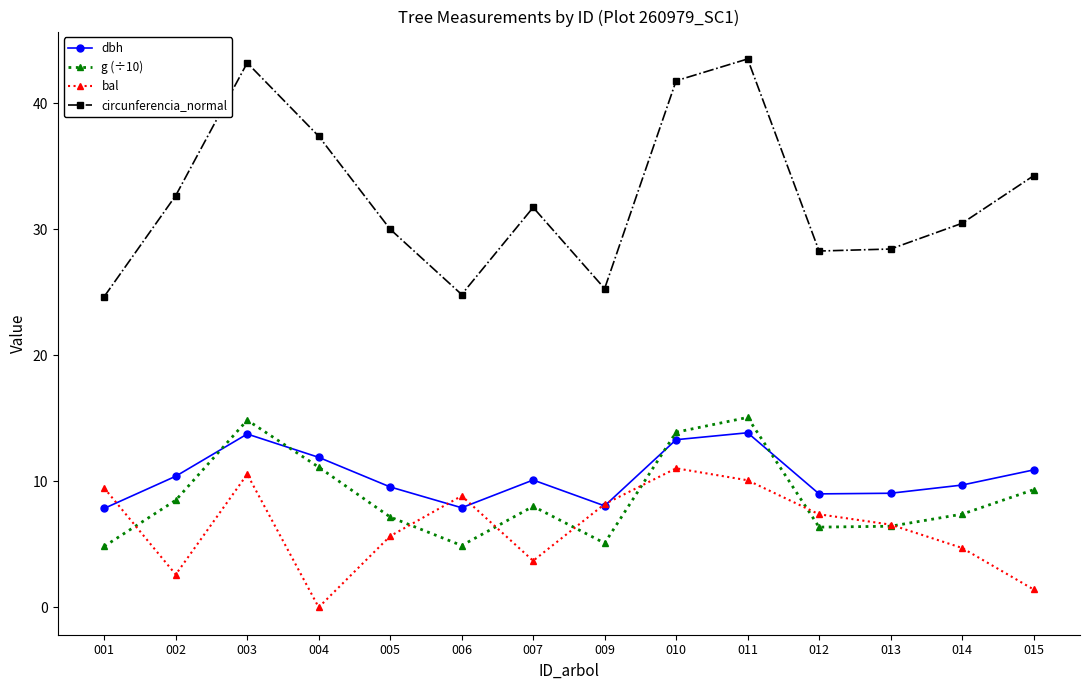

At which label is circunferencia_normal closest to 34?

015